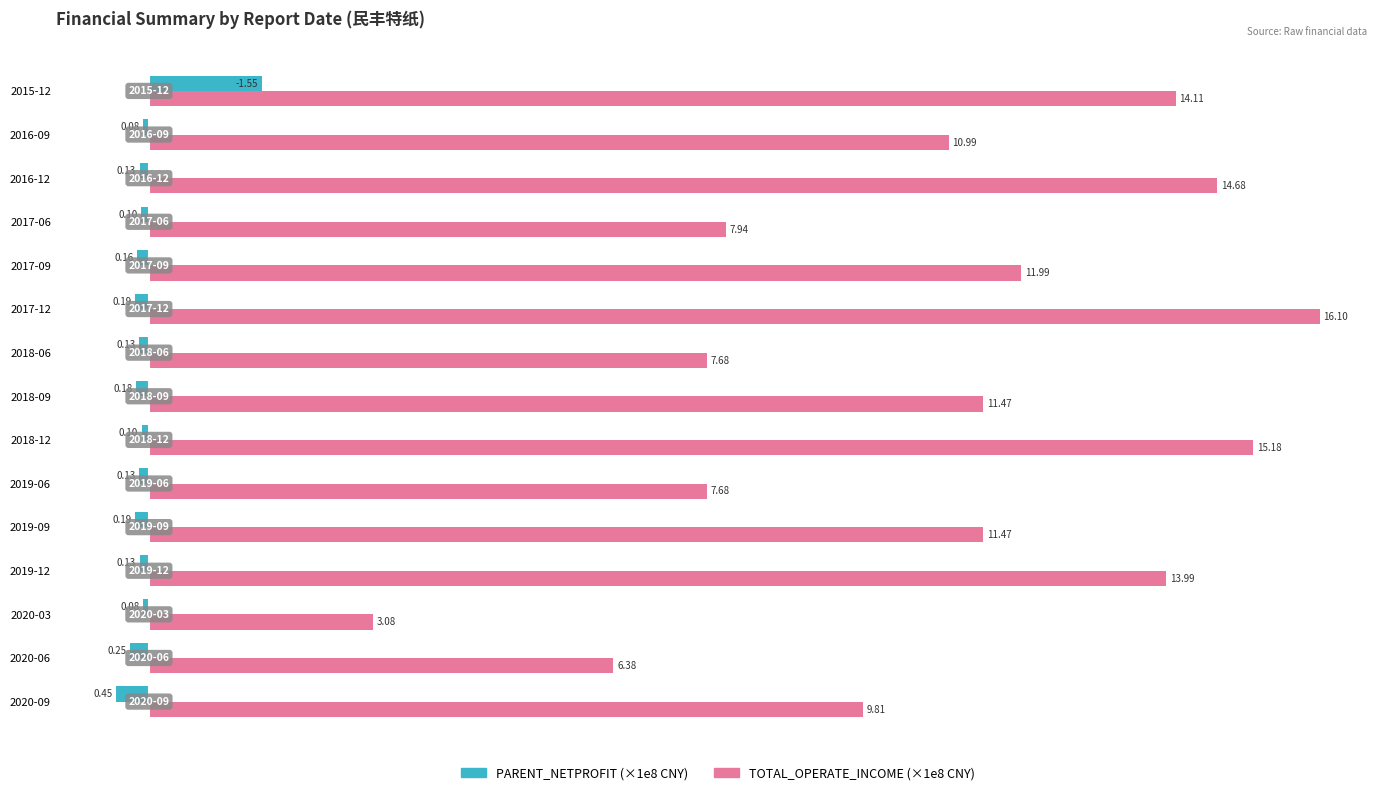

How many series are shown in this chart?

2